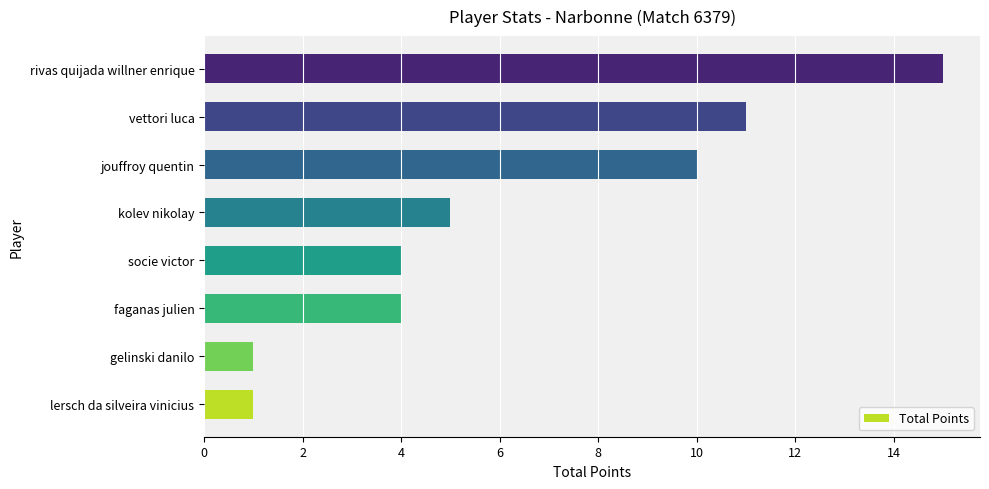

Reading bottom to top, list all the values displayed in this chart.

lersch da silveira vinicius=1	gelinski danilo=1	faganas julien=4	socie victor=4	kolev nikolay=5	jouffroy quentin=10	vettori luca=11	rivas quijada willner enrique=15